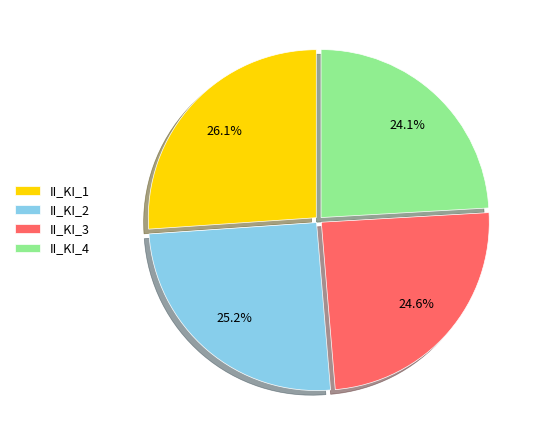

How many segments does this pie chart have?

4